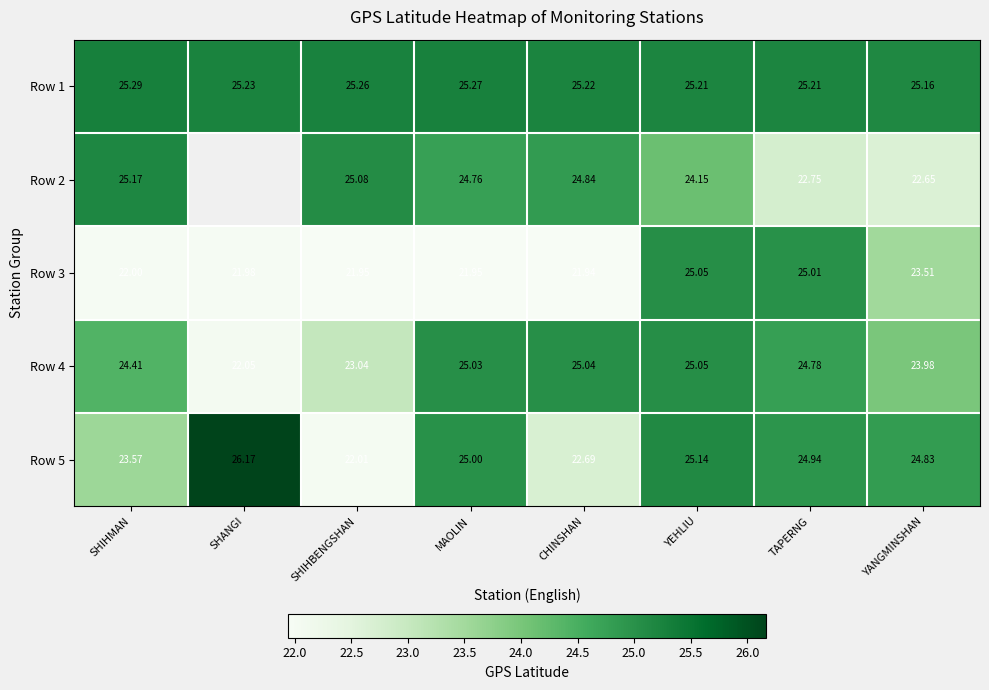

How many data points in Row 3 are less than 22?

4